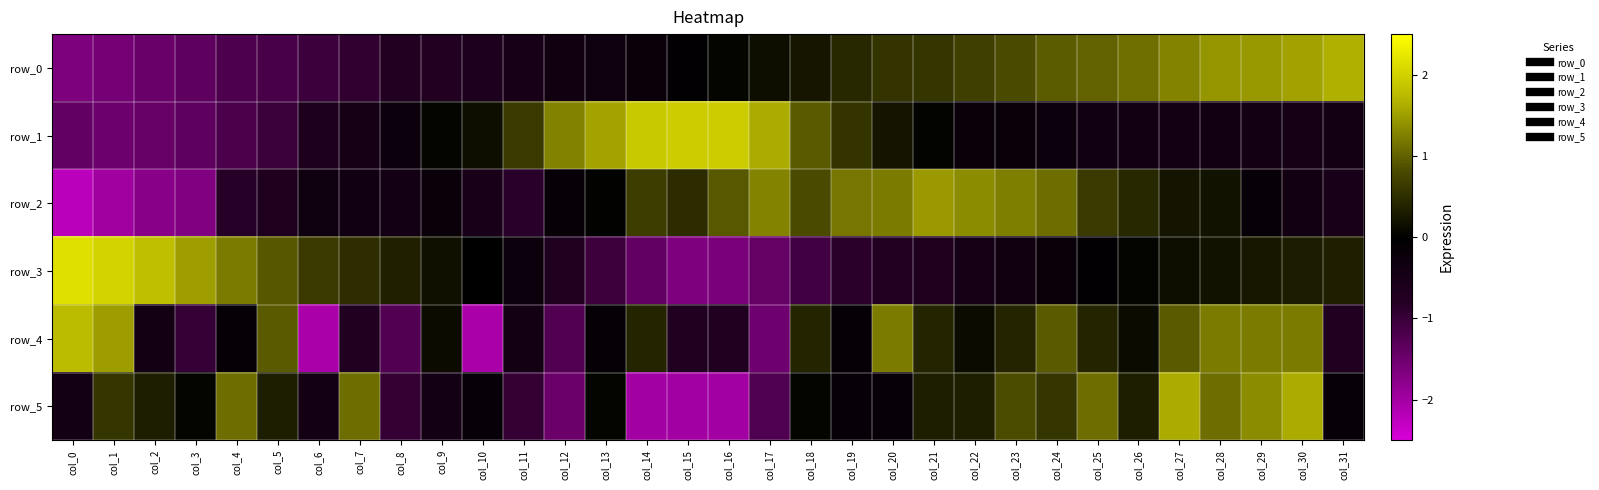

What is the maximum value for row_4?

1.8